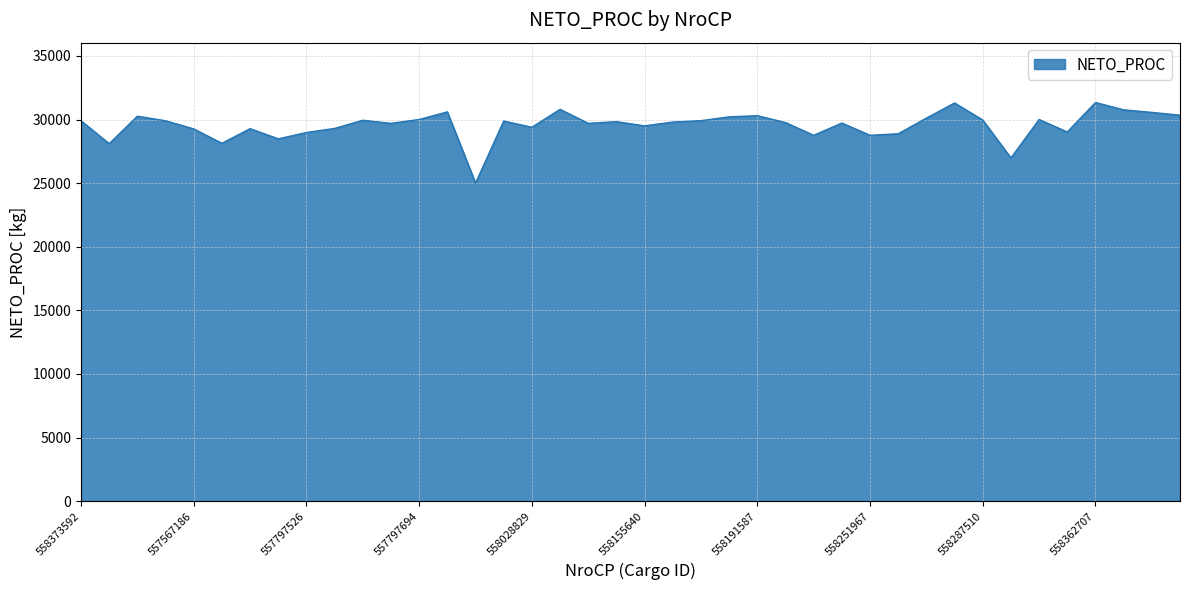

What is the smallest value displayed?

25000